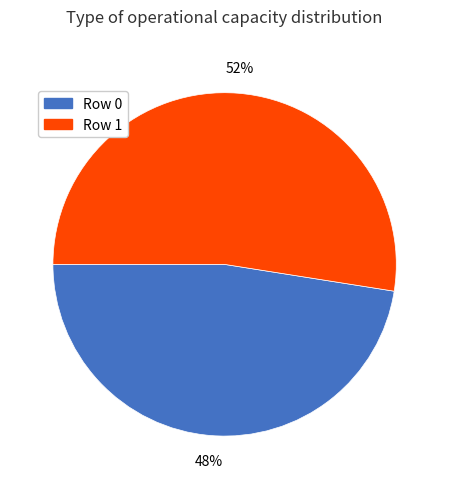

How many segments does this pie chart have?

2